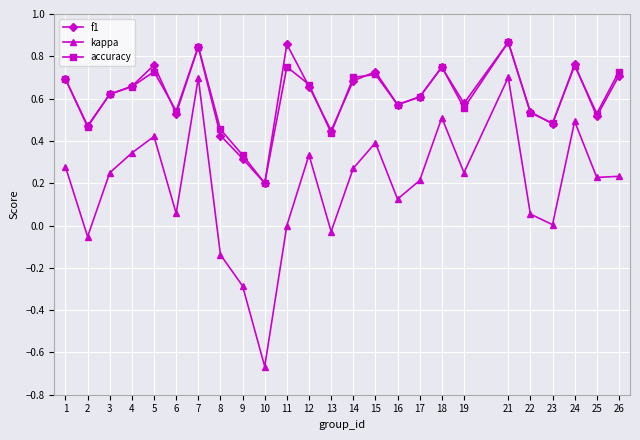

At which label does f1 reach its minimum?

10